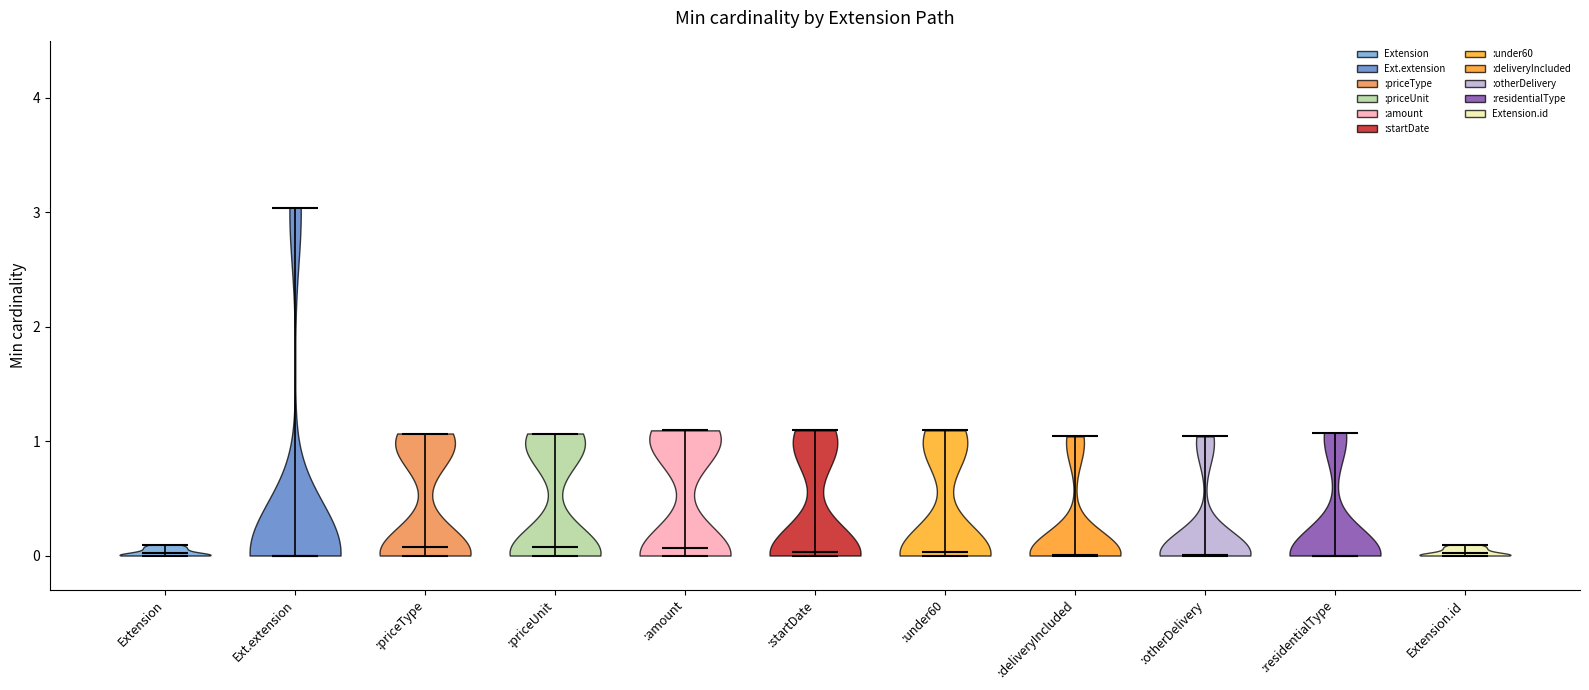

Reading left to right, read every violin against the y-axis: where its median line is, and the lowest and highest points it reaches. The values are not printed on the chart, so give them approximately, as read against the axis.

Extension: median line 0.0, lowest point 0.0, highest point 0.1
Ext.extension: median line 0.0, lowest point 0.0, highest point 3.0
:priceType: median line 0.1, lowest point 0.0, highest point 1.1
:priceUnit: median line 0.1, lowest point 0.0, highest point 1.1
:amount: median line 0.1, lowest point 0.0, highest point 1.1
:startDate: median line 0.0, lowest point 0.0, highest point 1.1
:under60: median line 0.0, lowest point 0.0, highest point 1.1
:deliveryIncluded: median line 0.0, lowest point 0.0, highest point 1.0
:otherDelivery: median line 0.0, lowest point 0.0, highest point 1.0
:residentialType: median line 0.0, lowest point 0.0, highest point 1.1
Extension.id: median line 0.0, lowest point 0.0, highest point 0.1